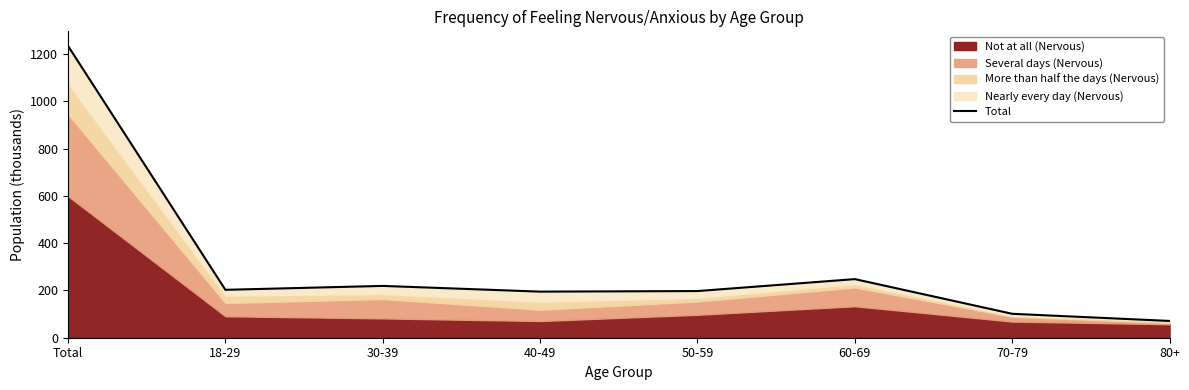

True or false: the data has more than 0 interior local peaks.

True